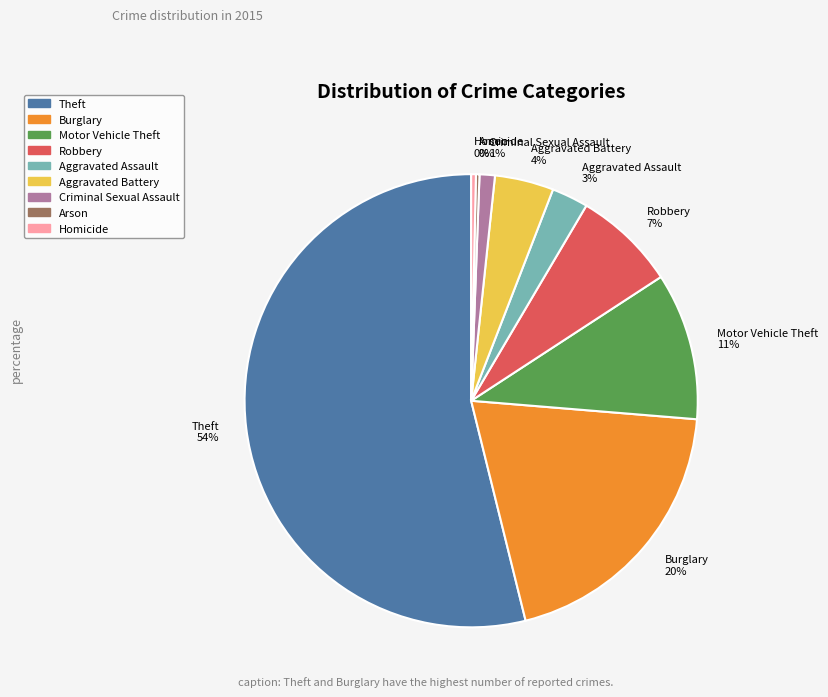

To the nearest percent, what is the combined percentage of Theft and Burglary?

74%